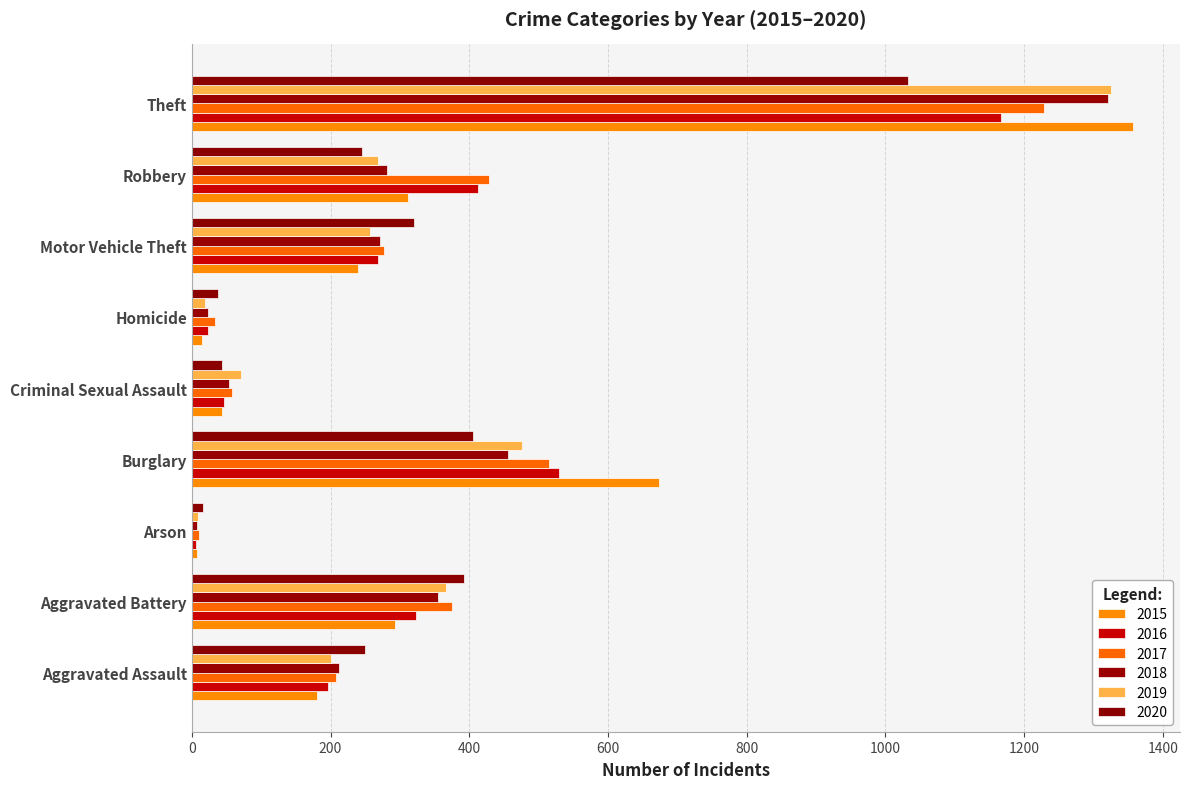

What is the sum of all 2016 values?

2972